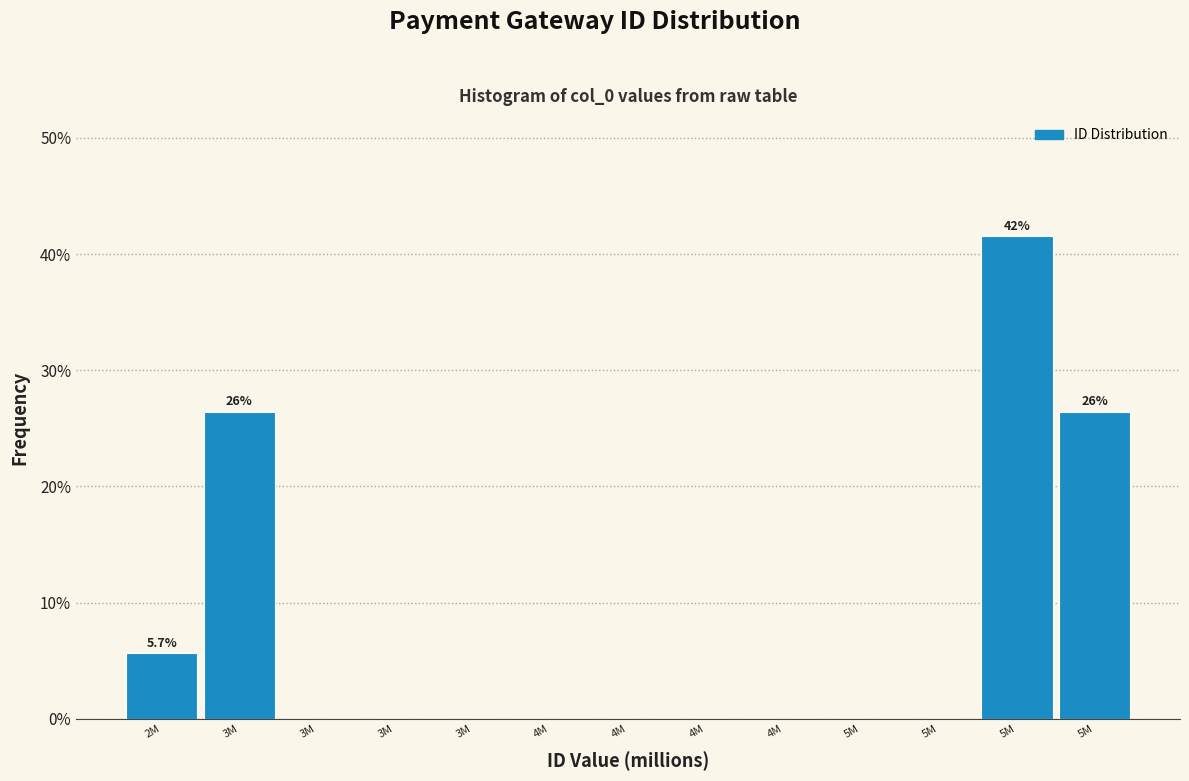

Count the number of categories in the chart.

13